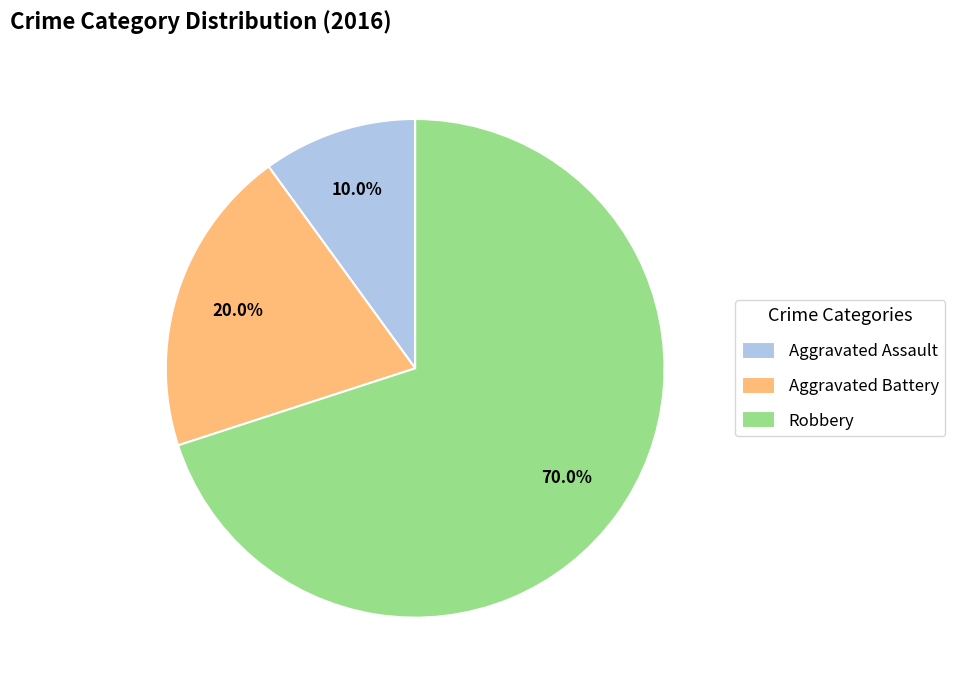

Is the sum of Aggravated Battery and Robbery greater than half?

Yes